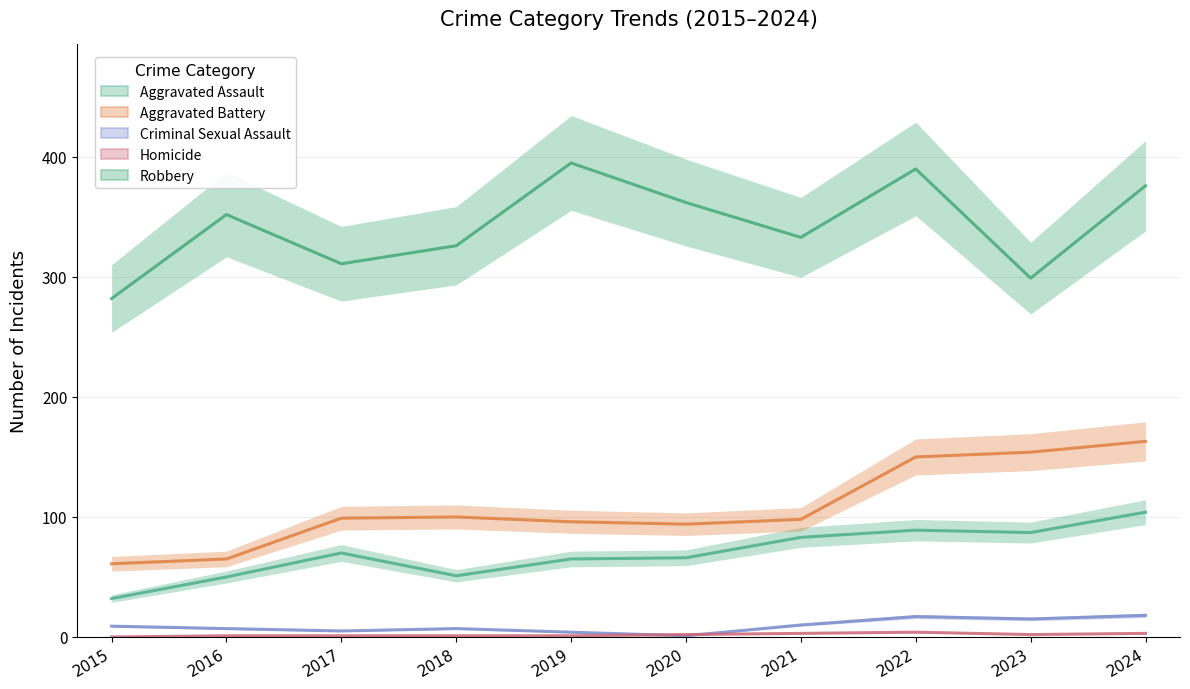

True or false: Criminal Sexual Assault has more than 0 points higher than both neighbors.

True